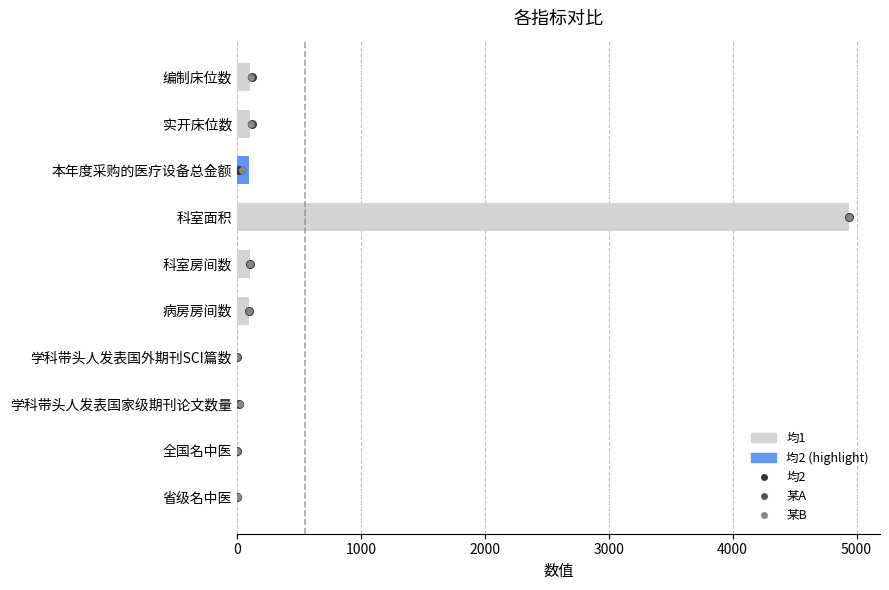

Is the value of 某A at 5000 greater than the value of 均2 at 9?

No